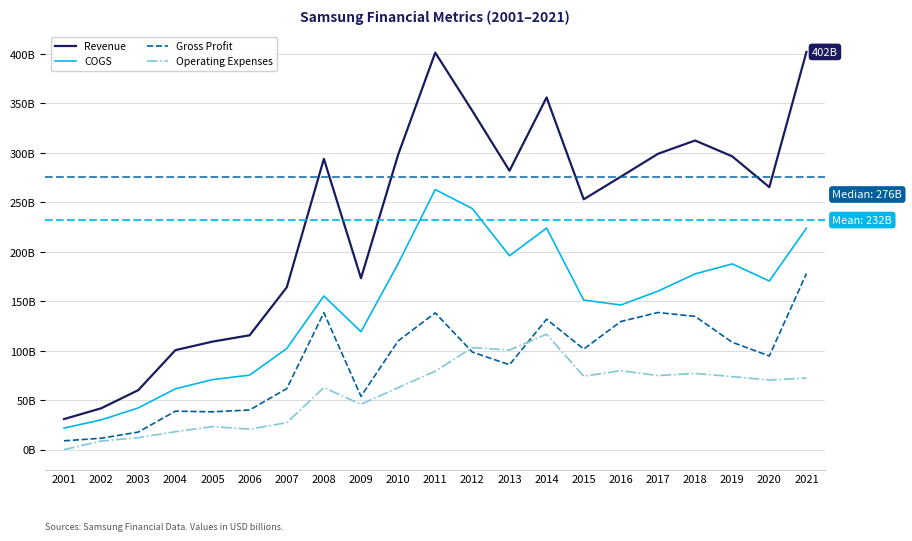

What are all the series names shown in the legend?

Revenue, COGS, Gross Profit, Operating Expenses